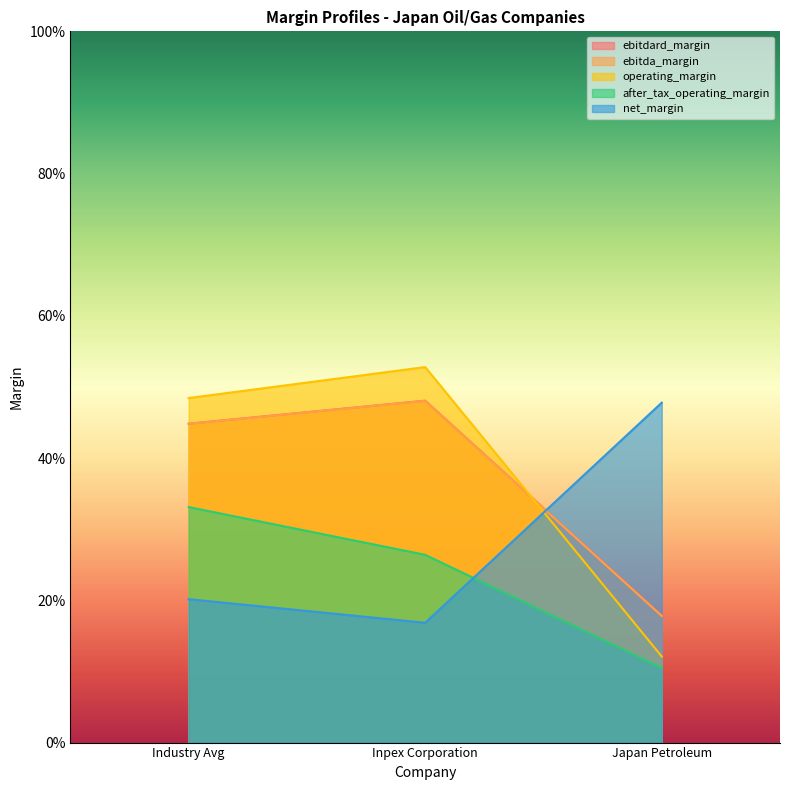

What is the label of the 2nd point from the left?

Inpex Corporation